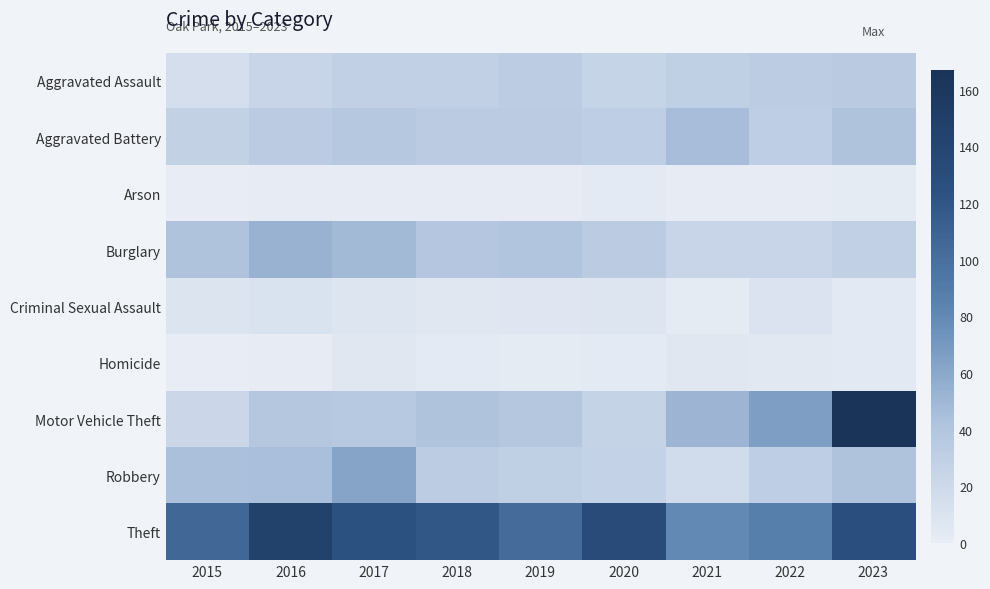

Which series has the largest total across all categories?

Theft